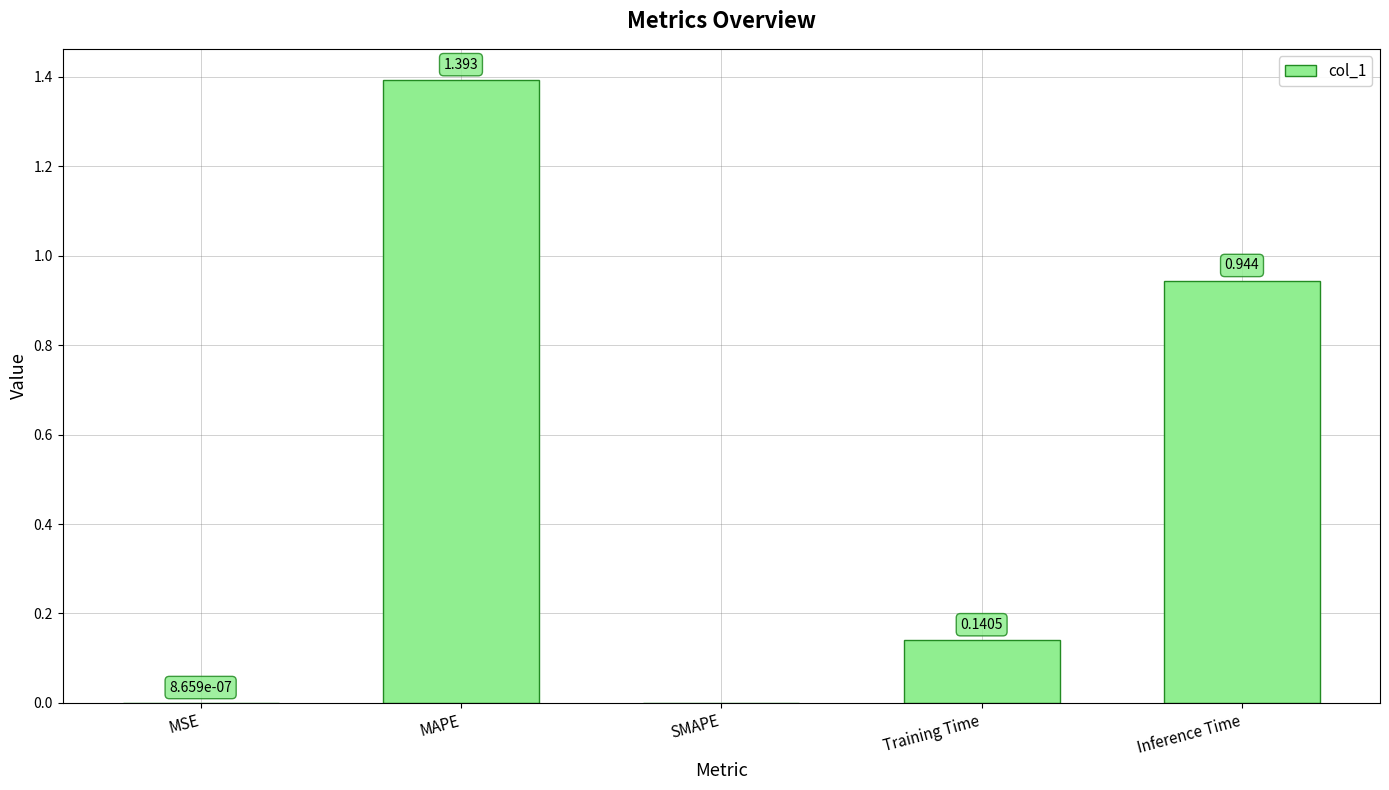

What is the average value?

0.5